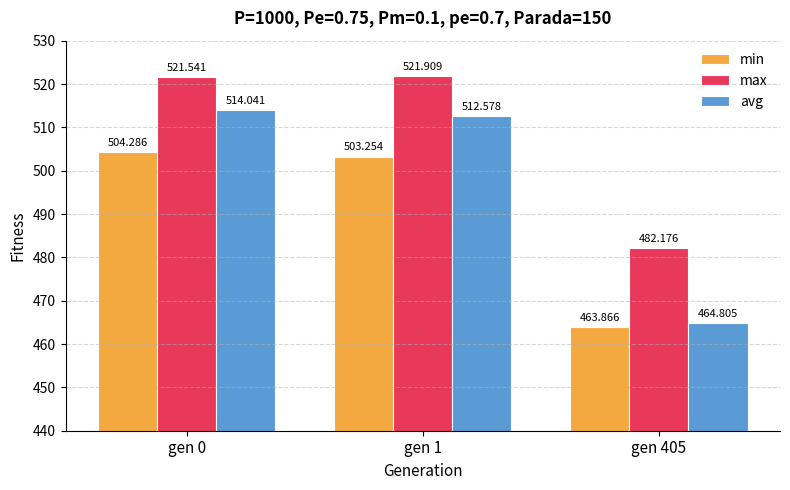

Which series changed the most between gen 1 and gen 405?

avg